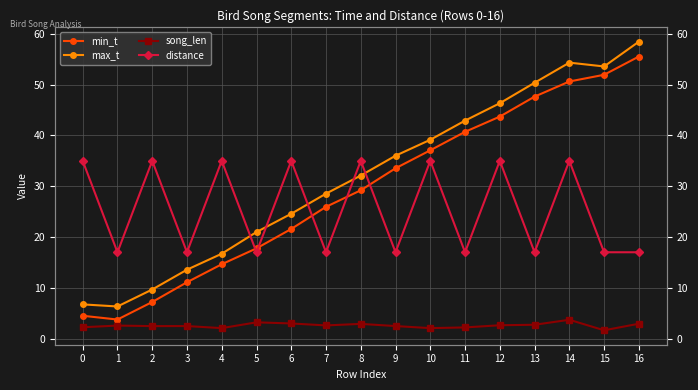

True or false: song_len has more than 1 interior local peaks.

True